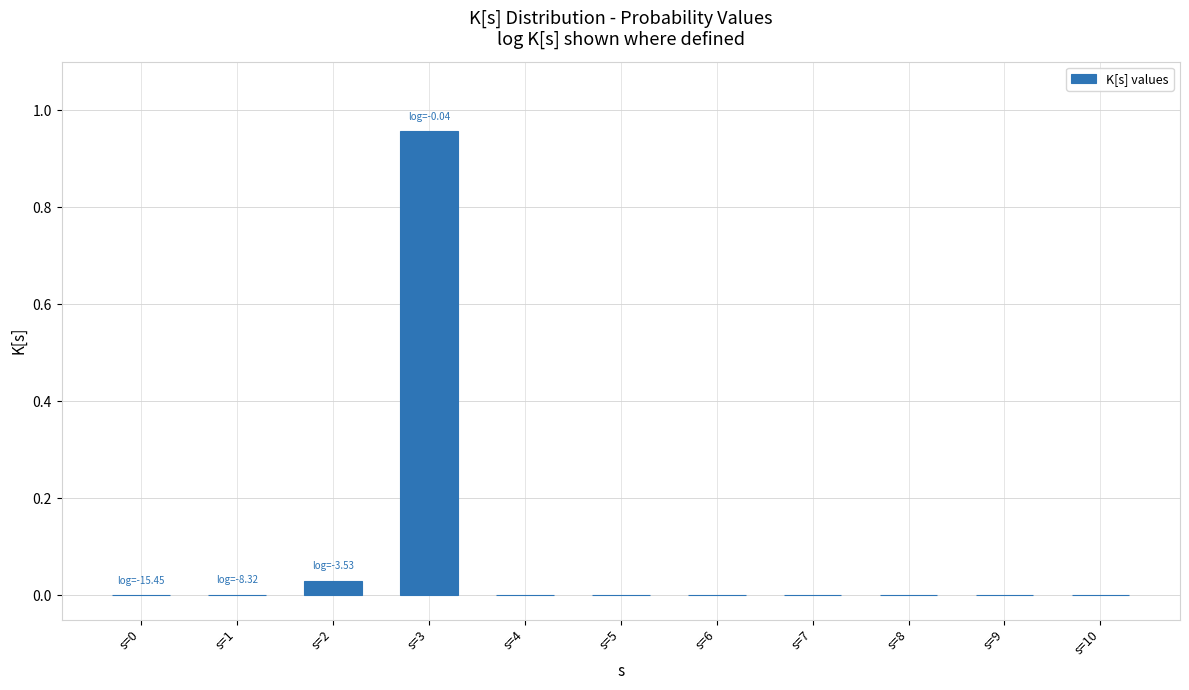

Is it true that the value at s=9 is 0.0?

True